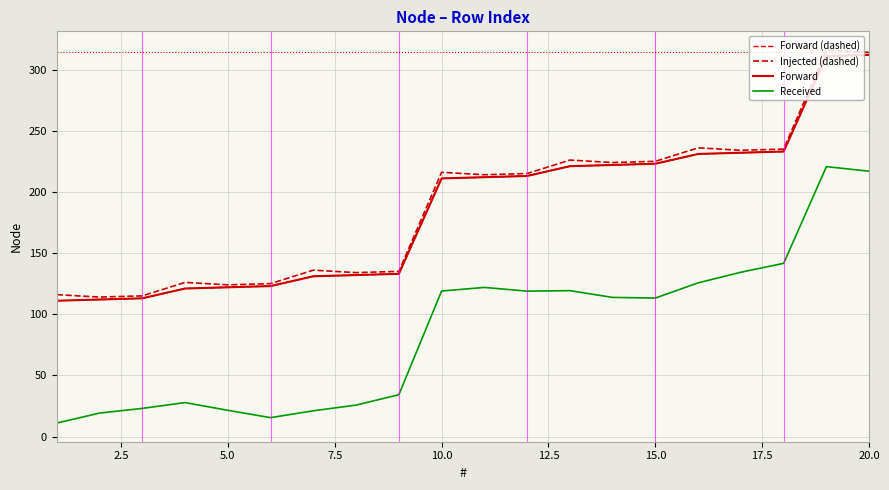

Does the chart have visible grid lines?

Yes